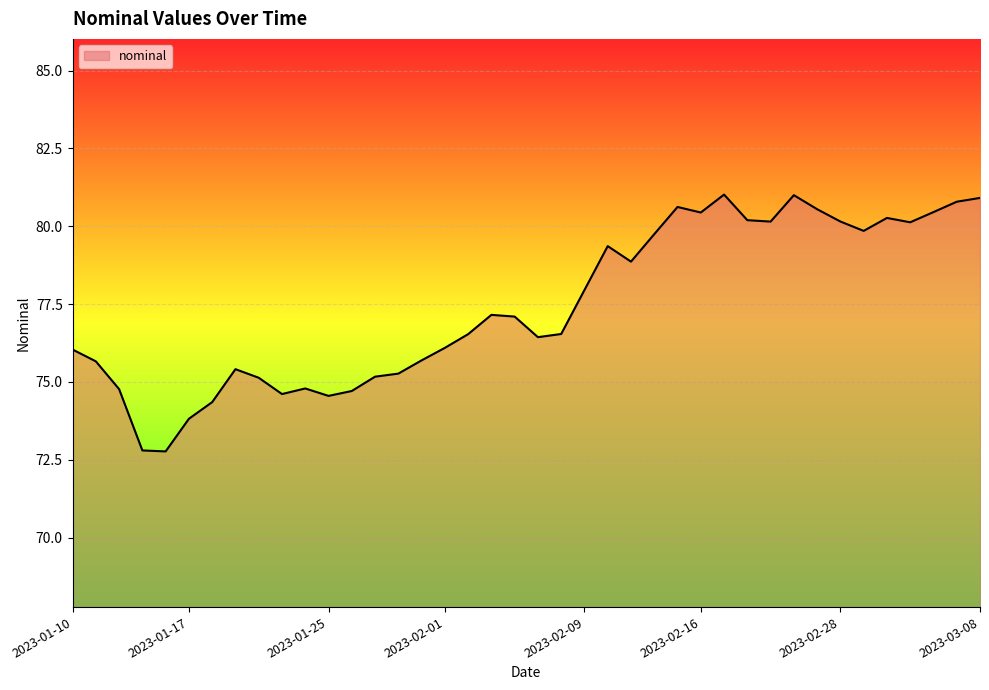

What is the difference between the maximum and minimum values?

8.2